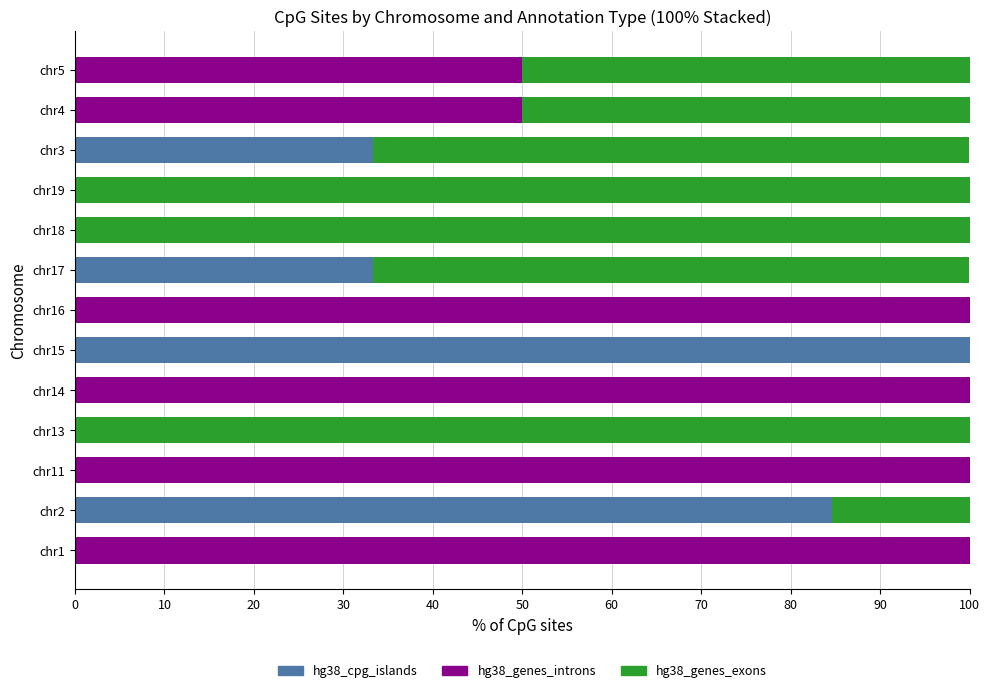

What is the total value across all series at chr19?

100.0